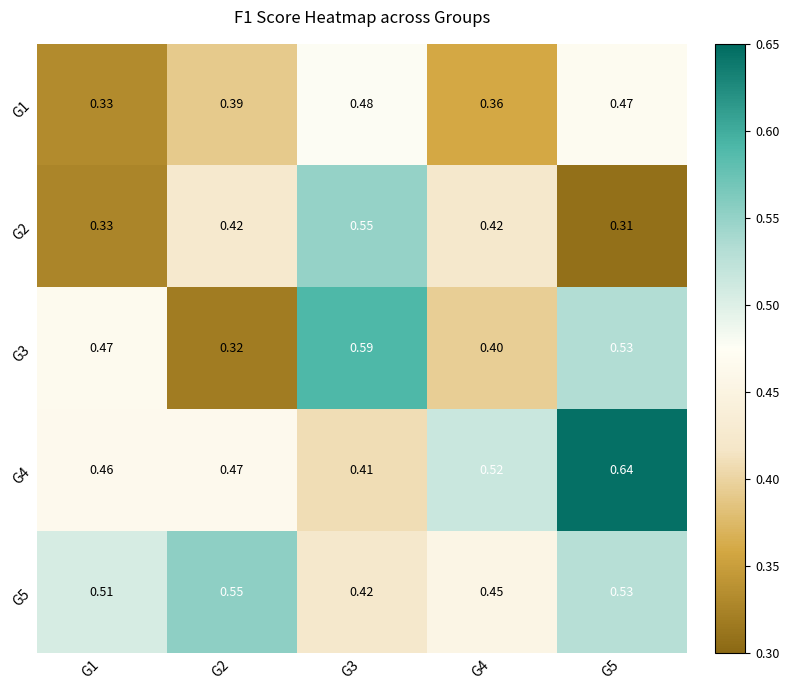

Is the value of G5 at G1 greater than the value of G1 at G4?

Yes